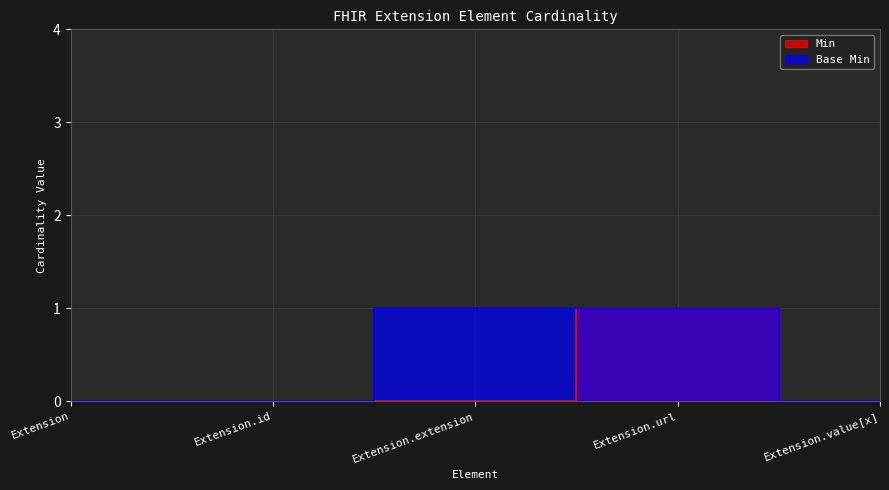

The Min series shows 0 at Extension.id. True or false?

True